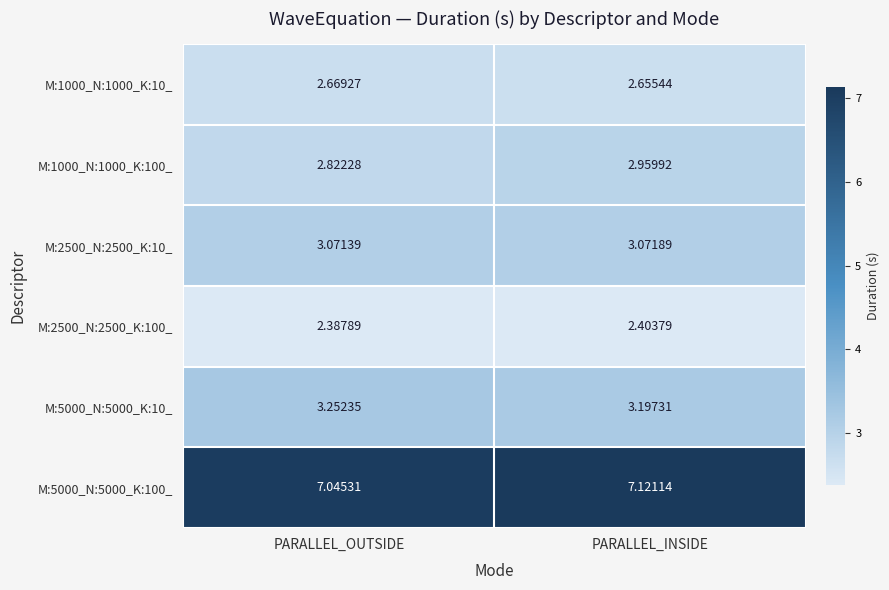

At which category is the sum across all series the highest?

PARALLEL_INSIDE